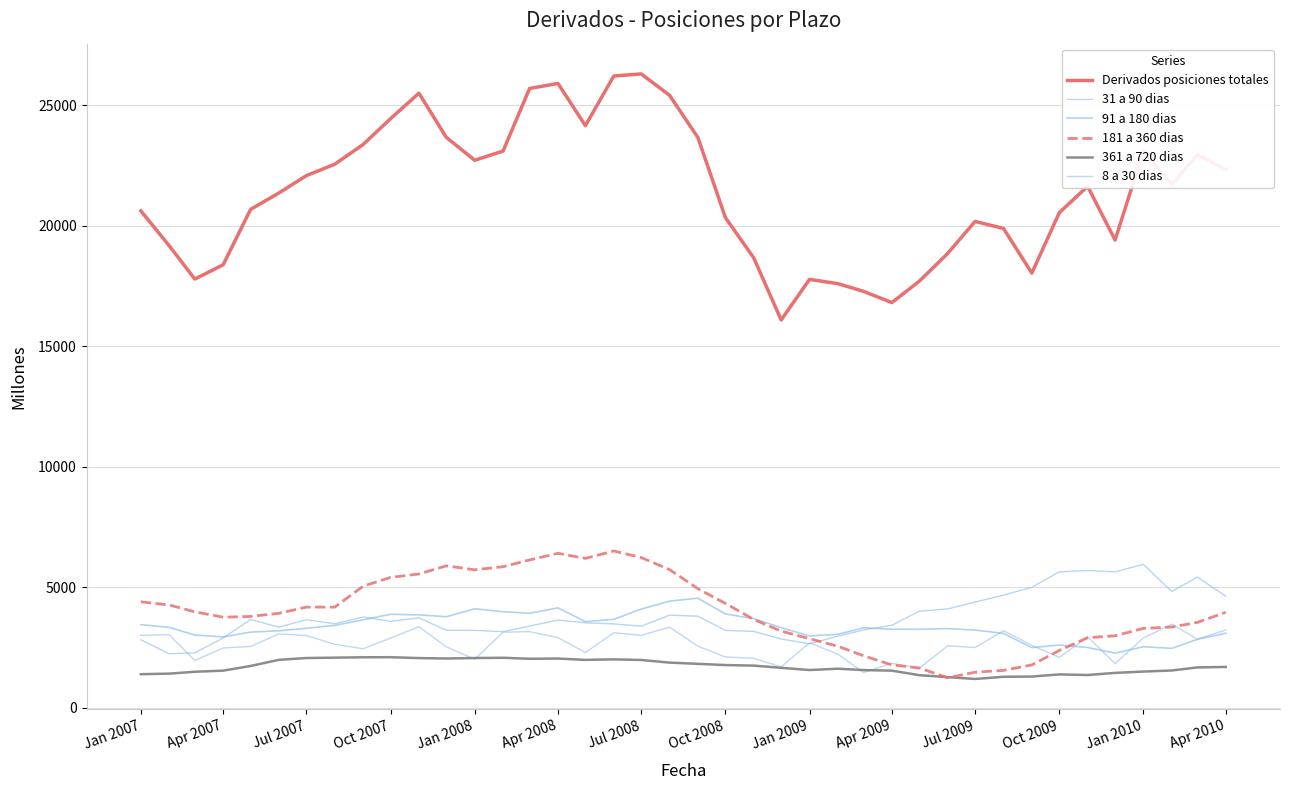

How many lines are shown in the chart?

6